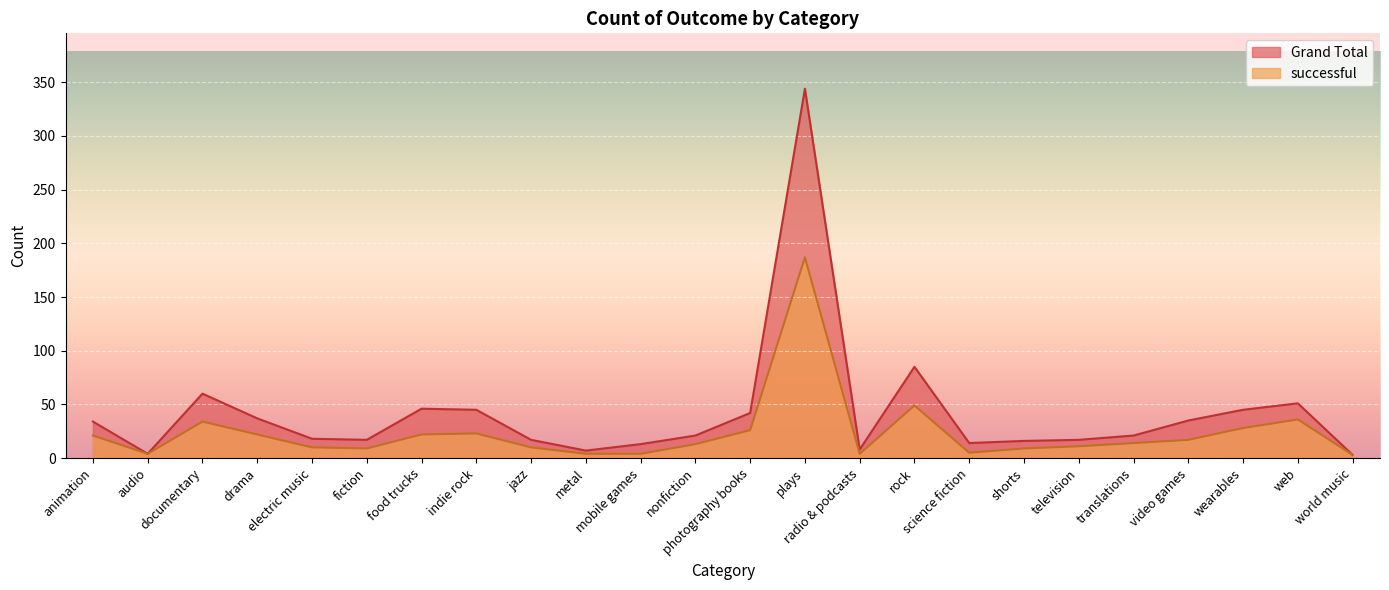

What is the label of the 22nd point from the right?

documentary